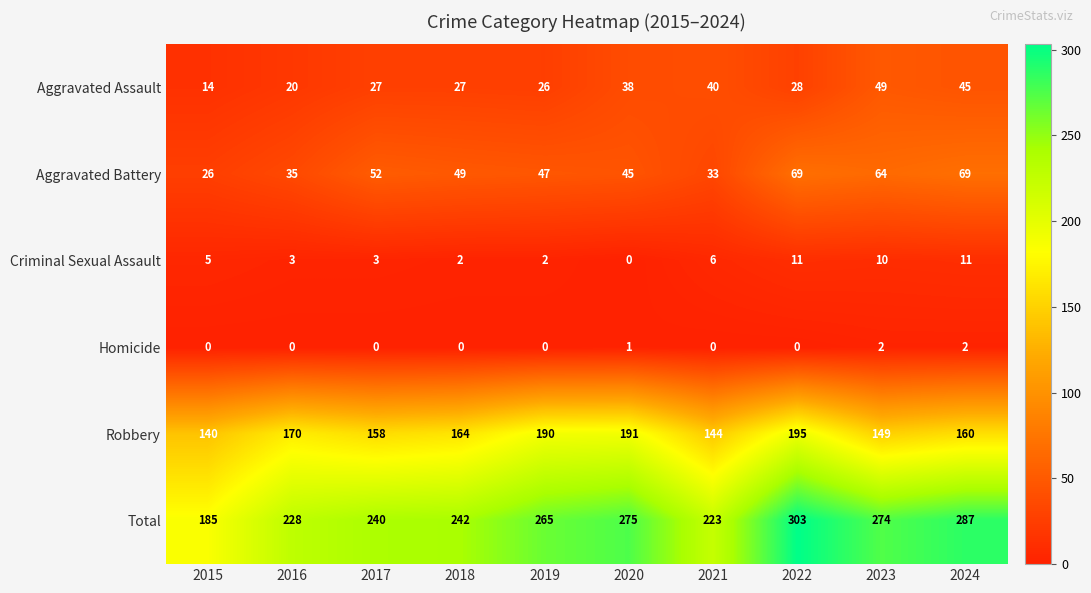

How many categories are shown in the chart?

10